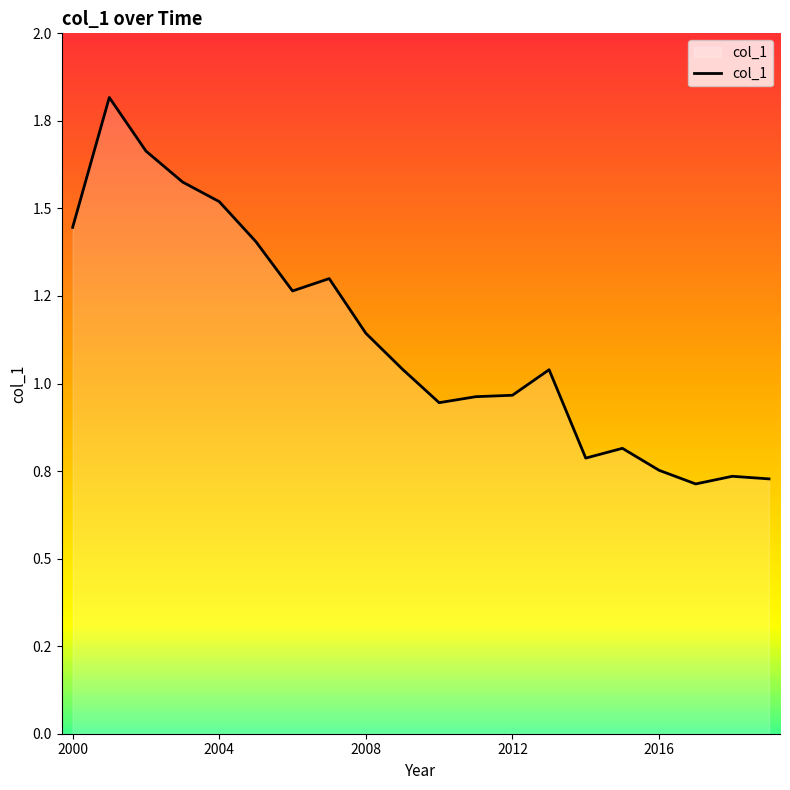

Is this an area chart (filled region under the line)?

Yes